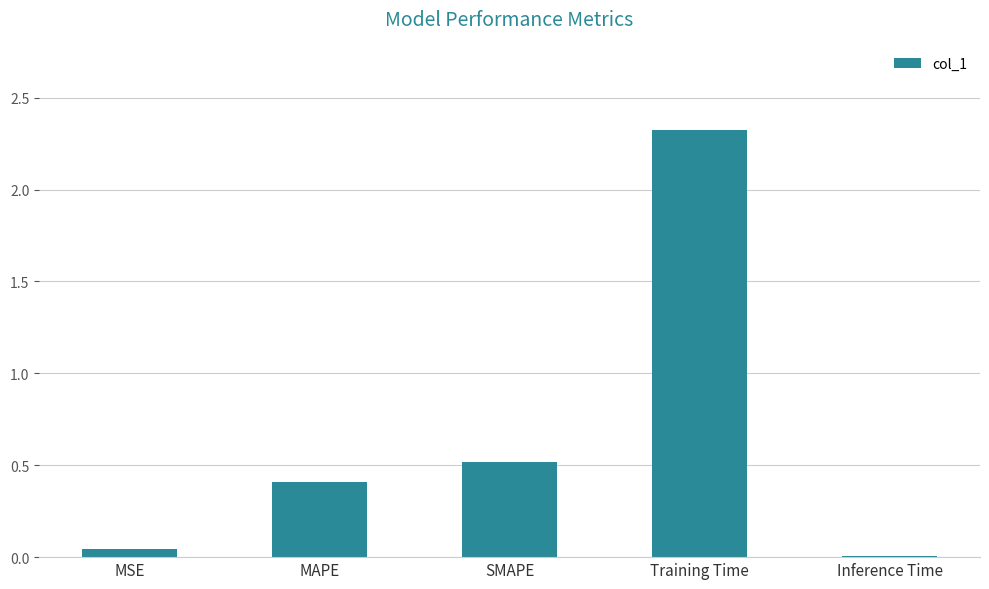

List the labels in order of value, largest first.

Training Time, SMAPE, MAPE, MSE, Inference Time